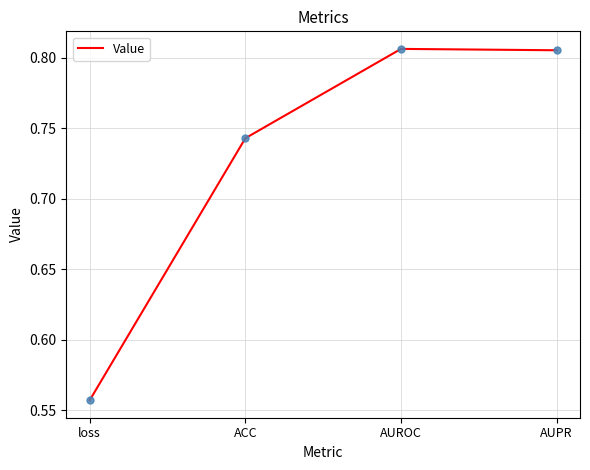

What is the change in value from loss to ACC?

+0.2